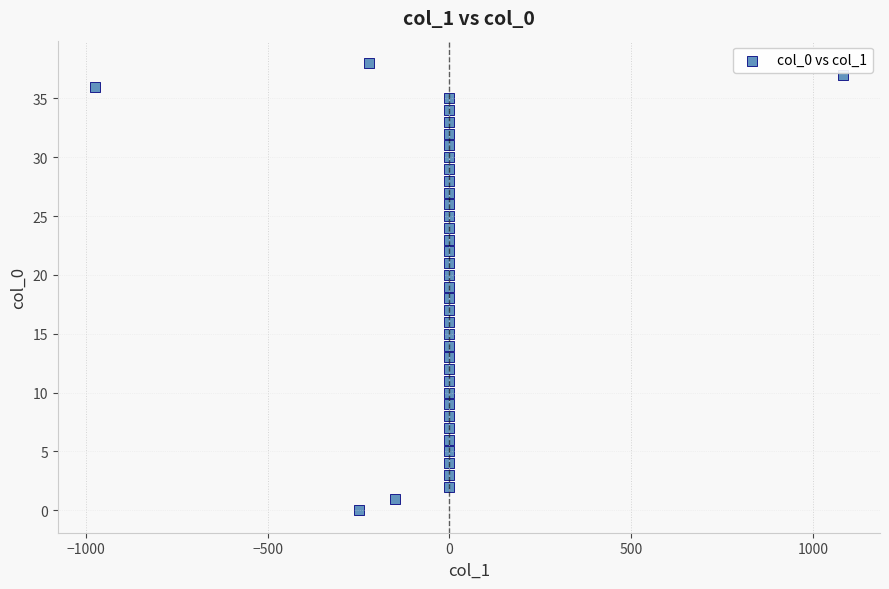

What is the range of Y values (max minus min)?

38